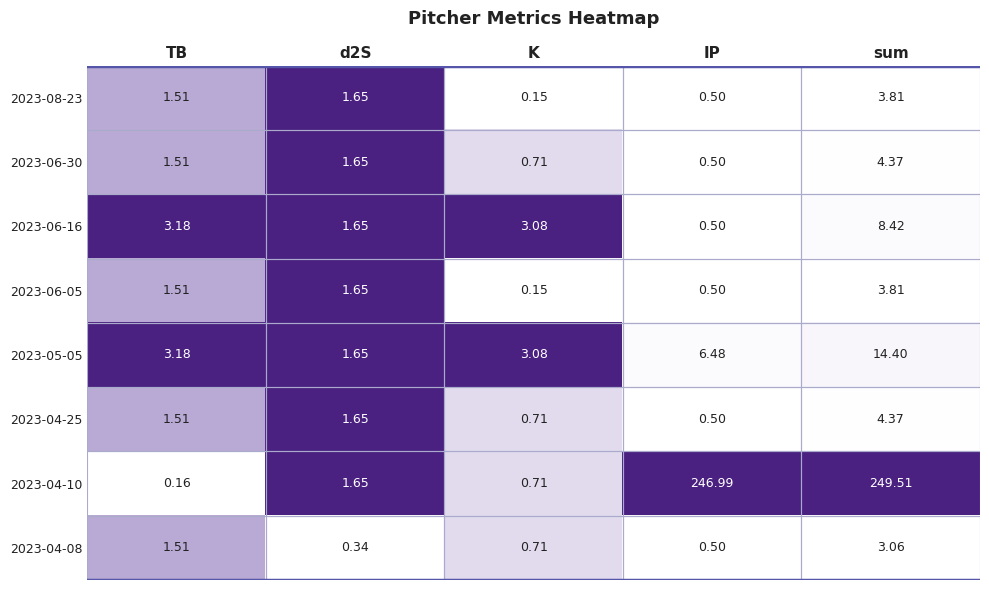

How many categories are shown in the chart?

5